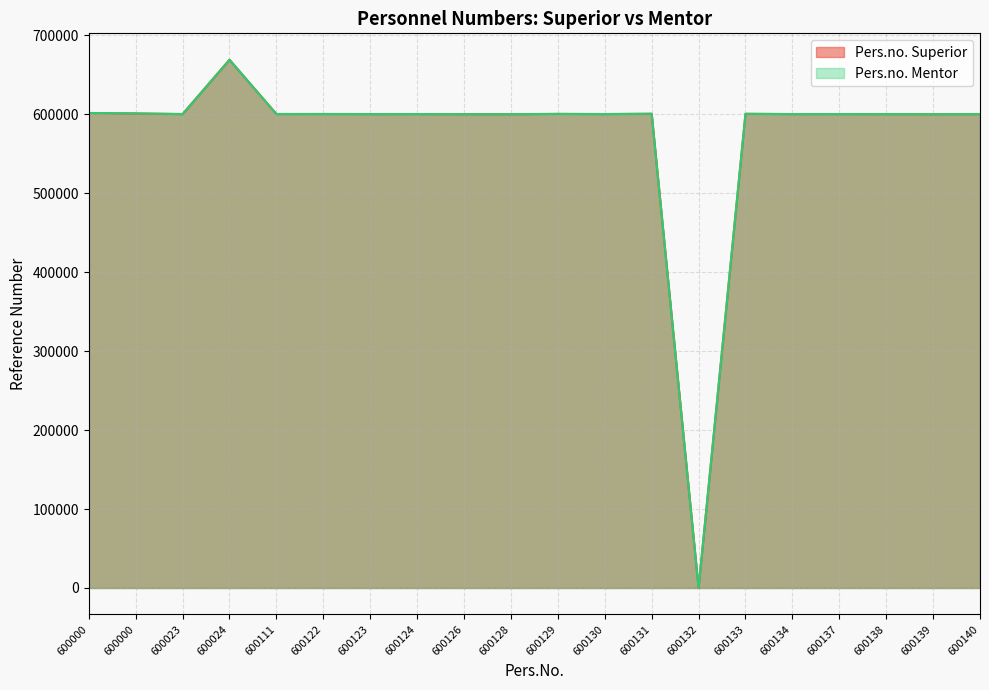

What are all the series names shown in the legend?

Pers.no. Superior, Pers.no. Mentor